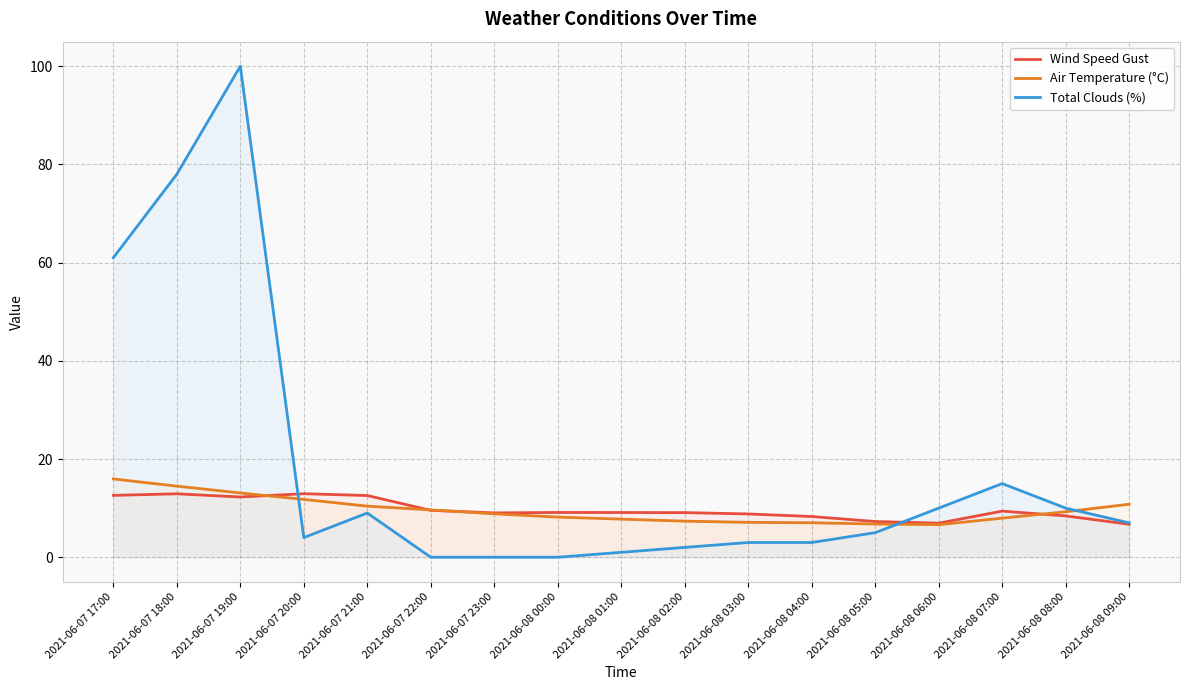

Where do Wind Speed Gust and Air Temperature (°C) first cross each other?

2021-06-07 19:00 and 2021-06-07 20:00